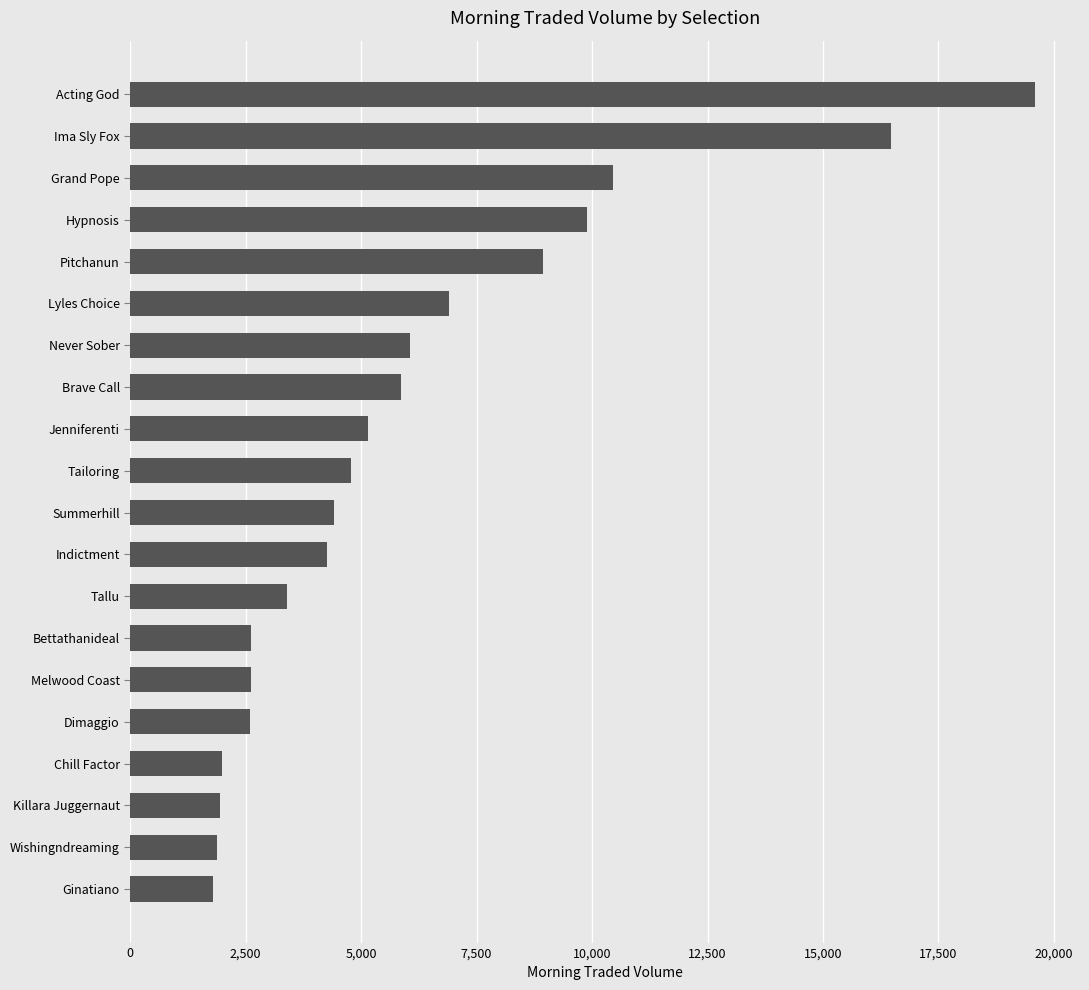

What is the smallest value displayed?

1785.4